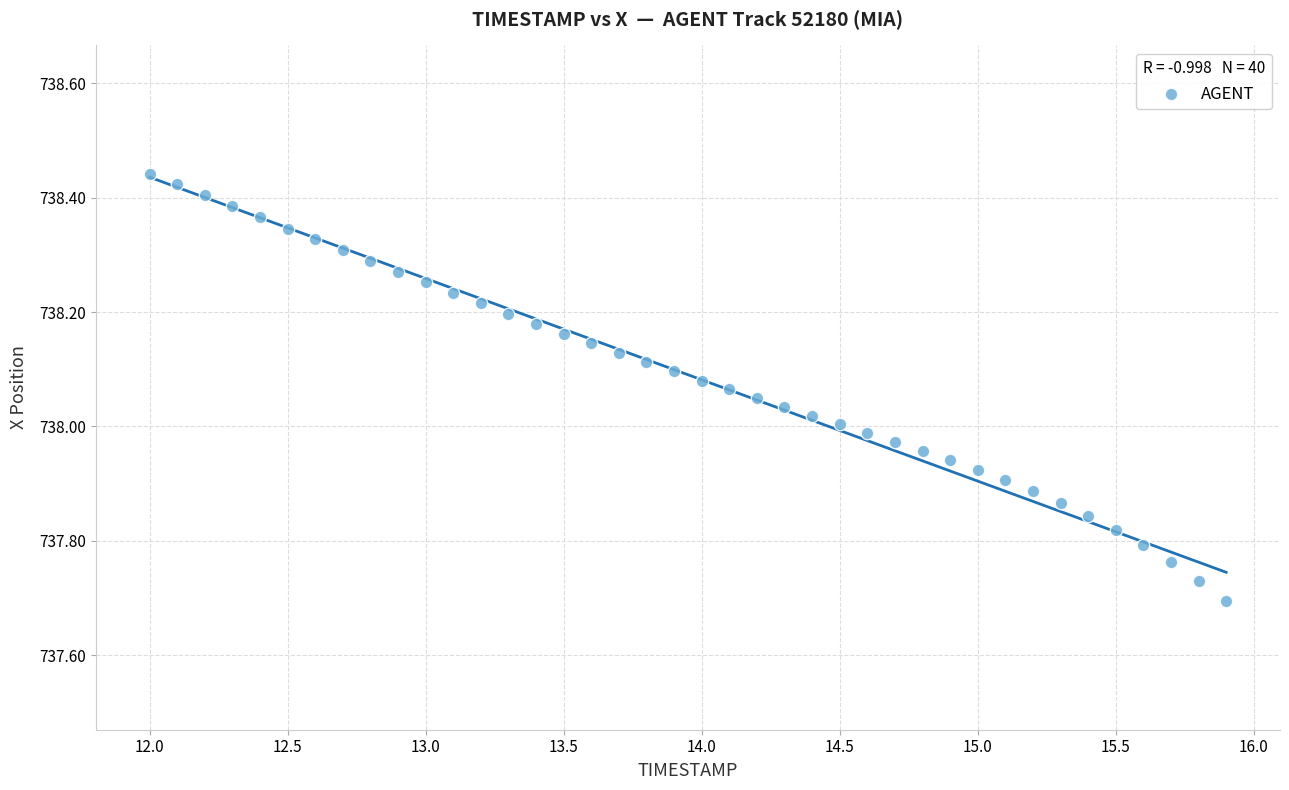

What is the range of X values (max minus min)?

3.9